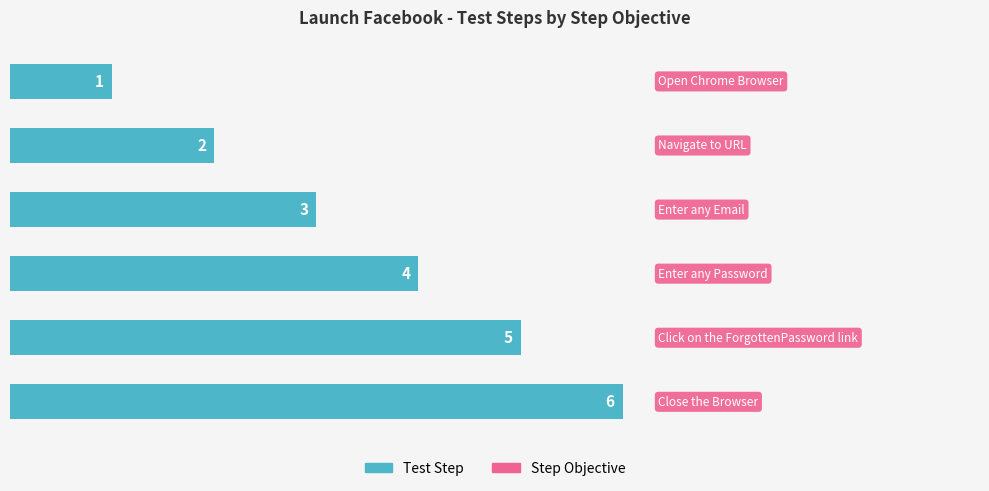

How many values are between 2 and 5?

4